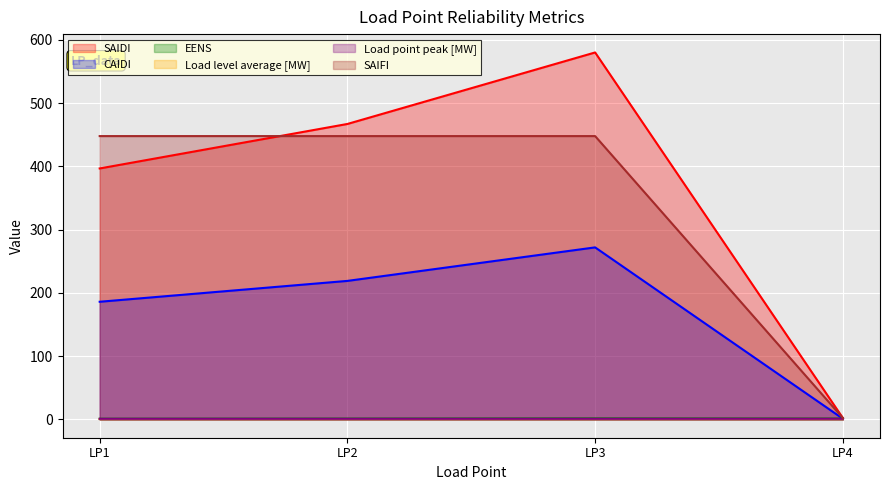

At which category does SAIDI reach its first local peak?

LP3